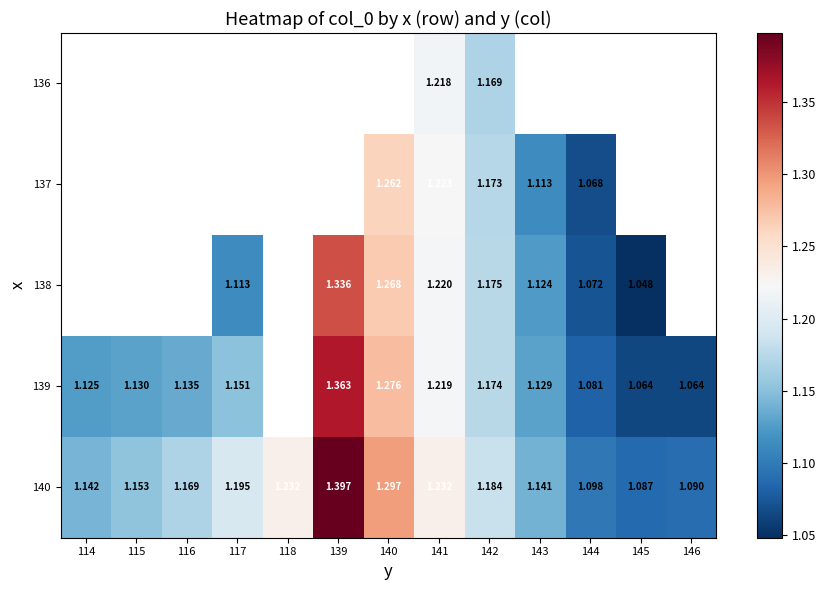

List the series in order of their peak value, lowest first.

136, 137, 138, 139, 140